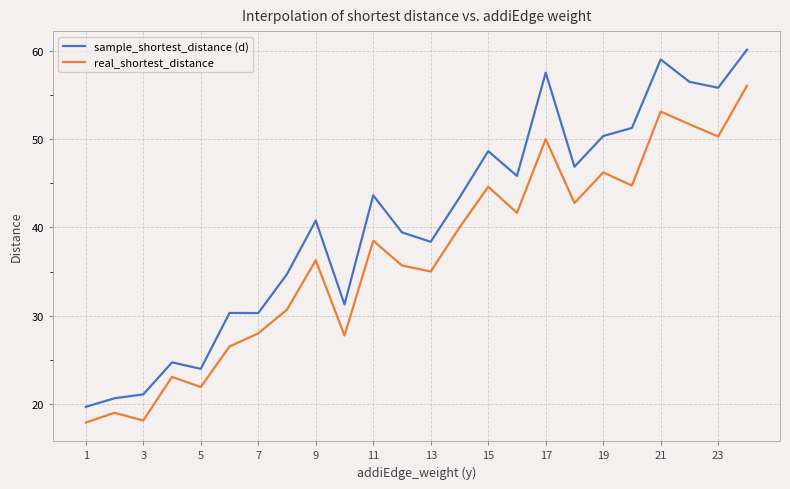

In real_shortest_distance, how many points are lower than both neighbors (excluding endpoints)?

8